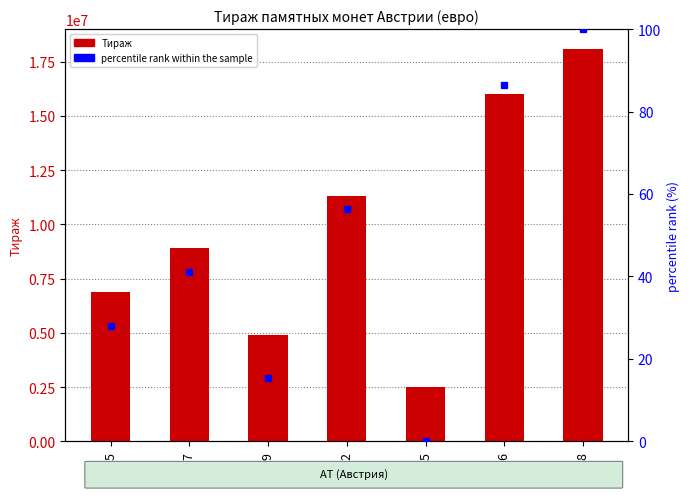

How many values in the Тираж series exceed 8905000?

3